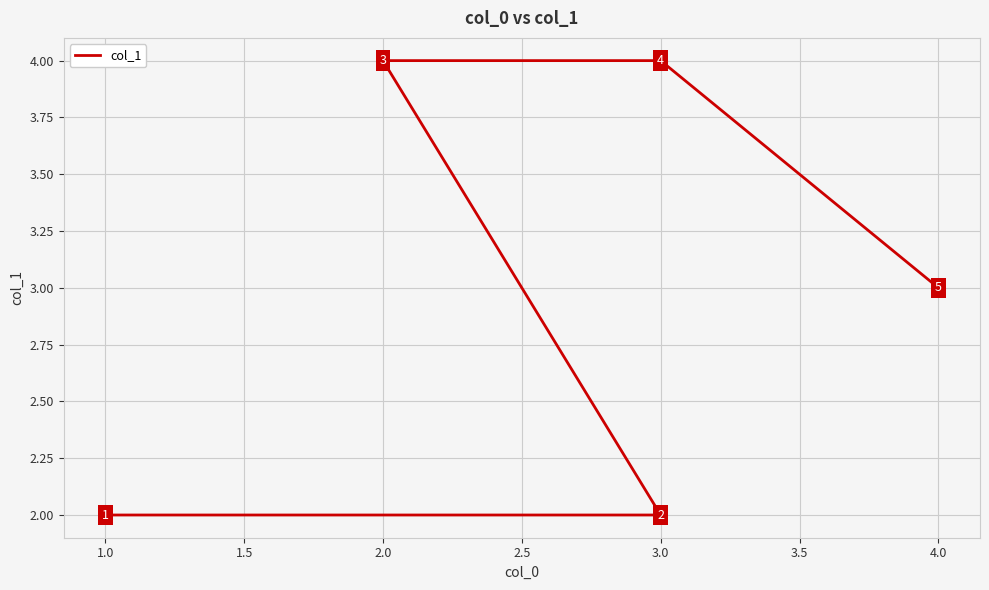

What position from the right is 1.0?

4